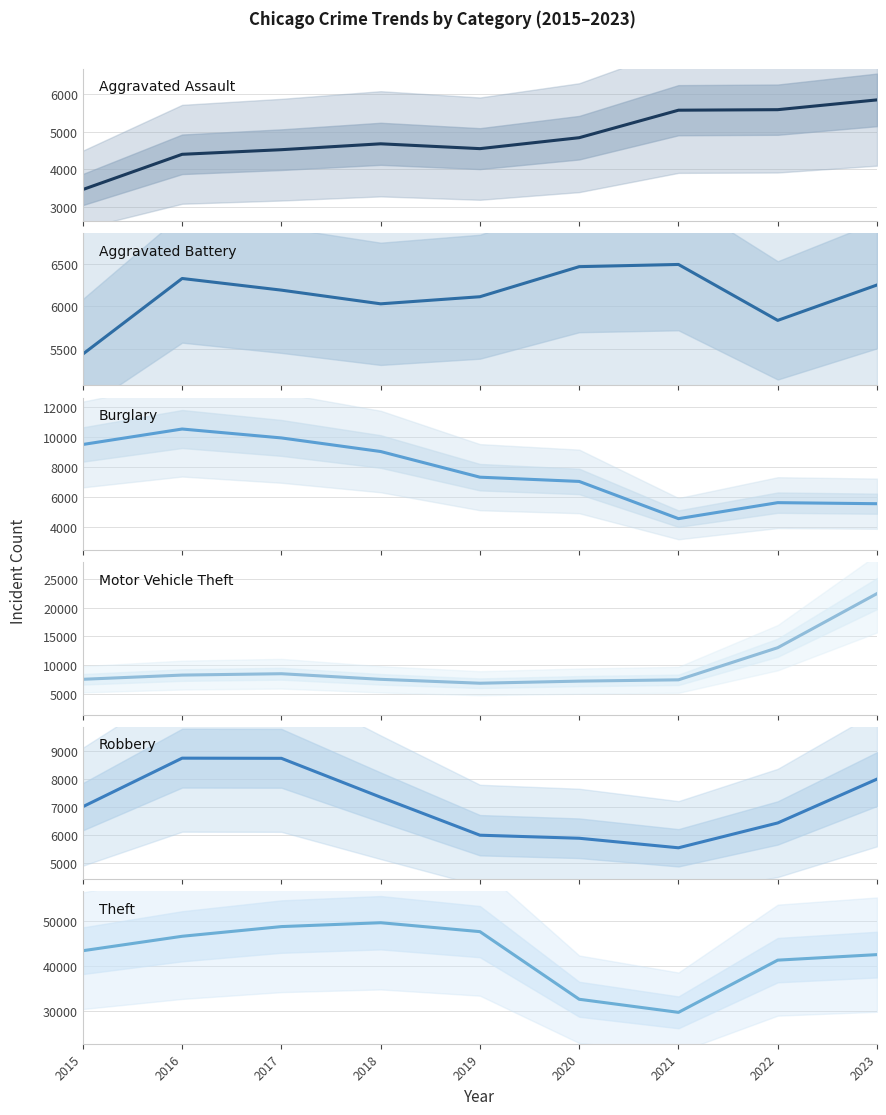

Is it true that Burglary equals 9485 at 2015?

True